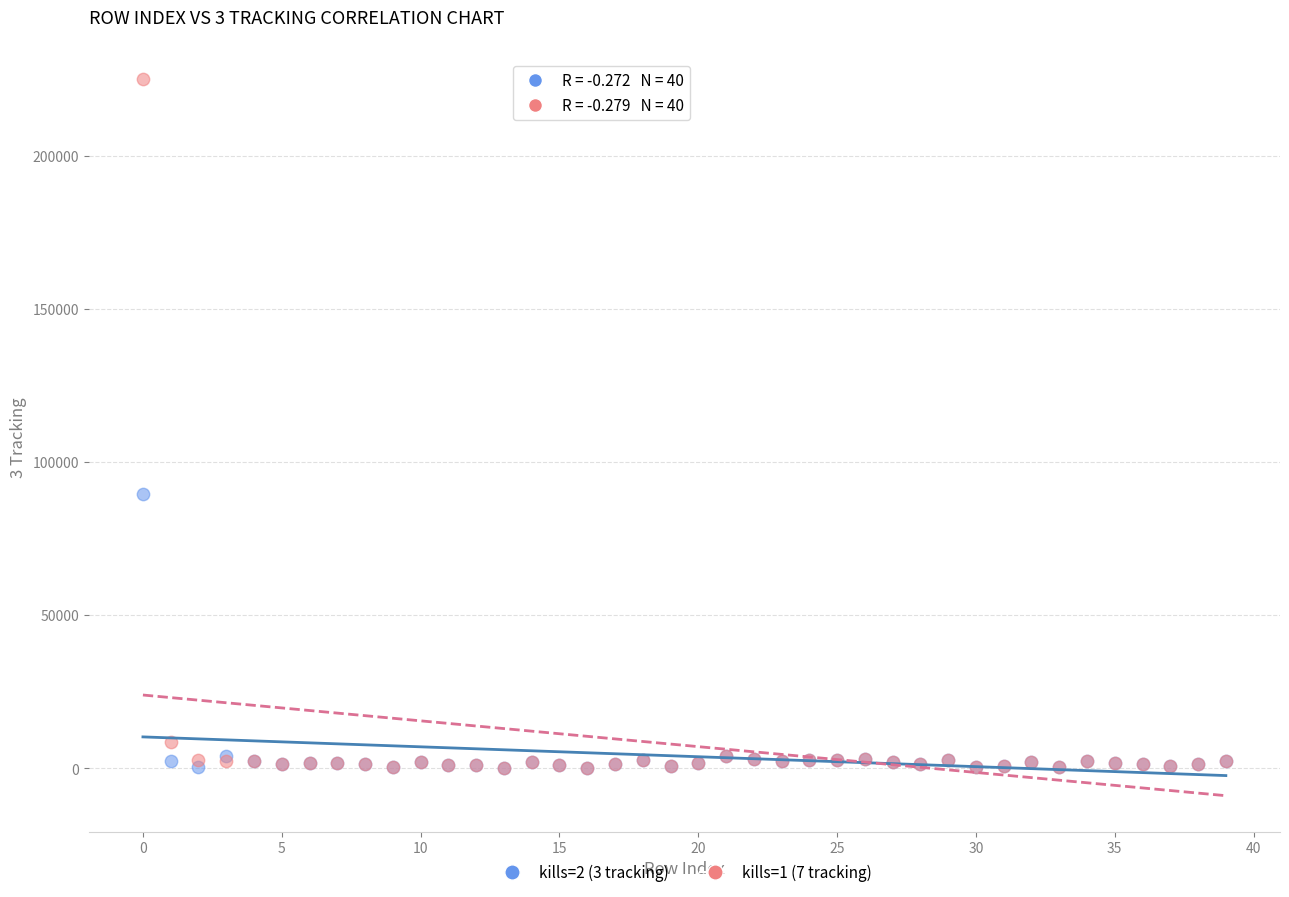

What are all the series names shown in the legend?

kills=2 (3 tracking), kills=1 (7 tracking)